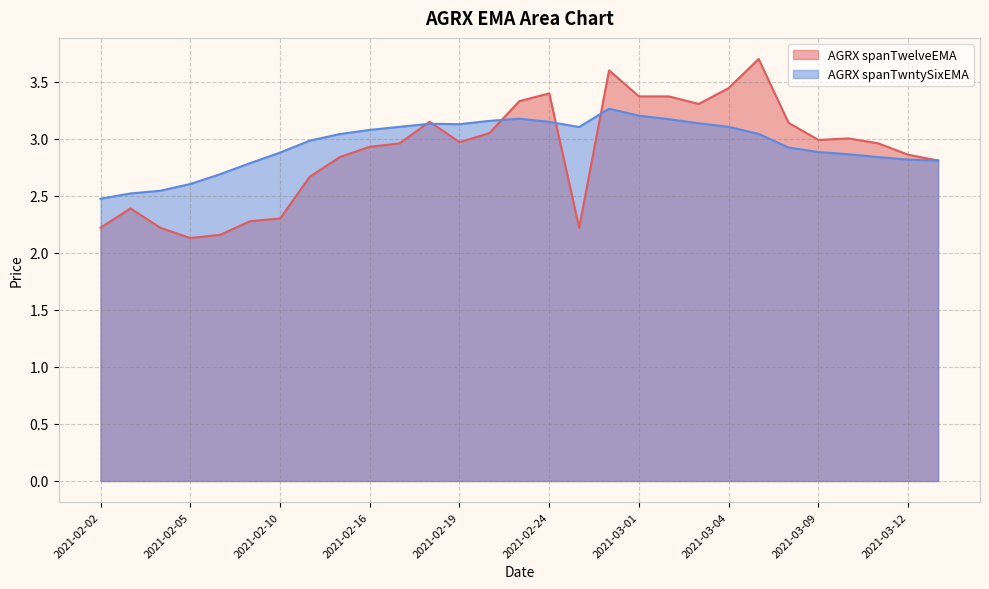

Does the chart display data point markers on the line(s)?

No